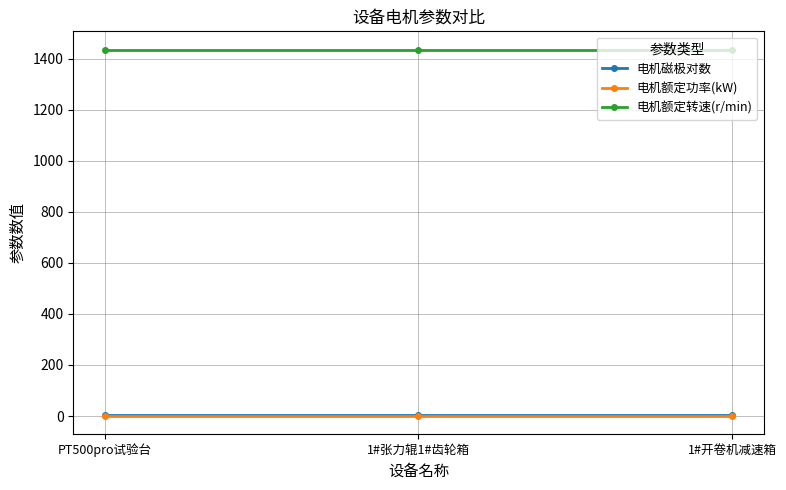

What is the minimum value shown in the chart?

1.5